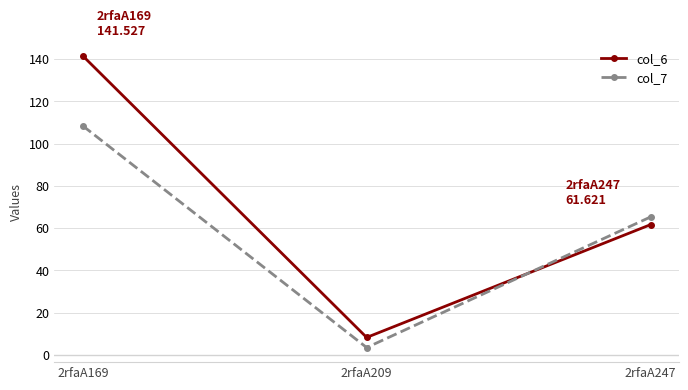

What is the difference between the maximum and second lowest values in the col_6 series?

79.9